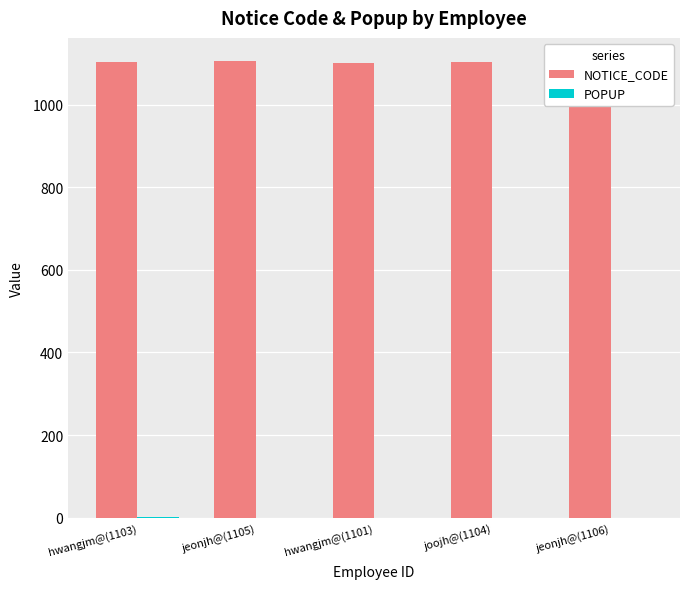

How many bars are there in total?

10